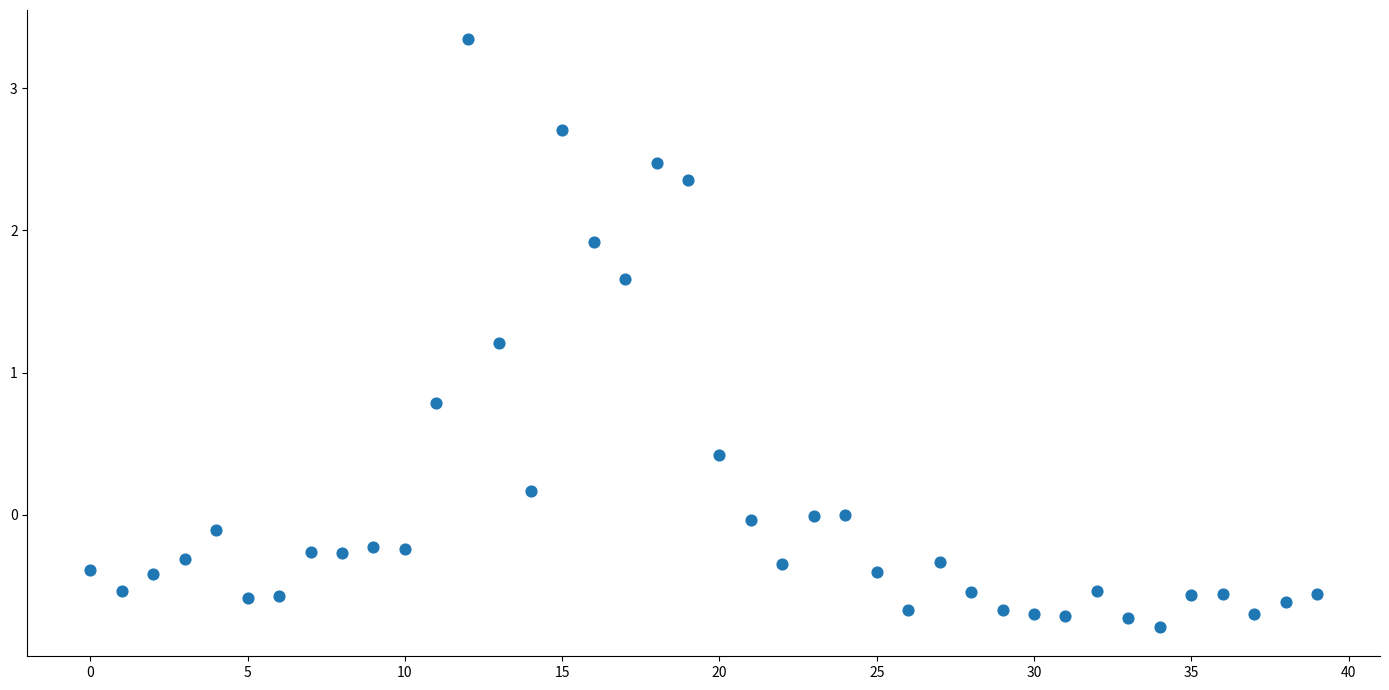

What is the range of Y values (max minus min)?

4.1